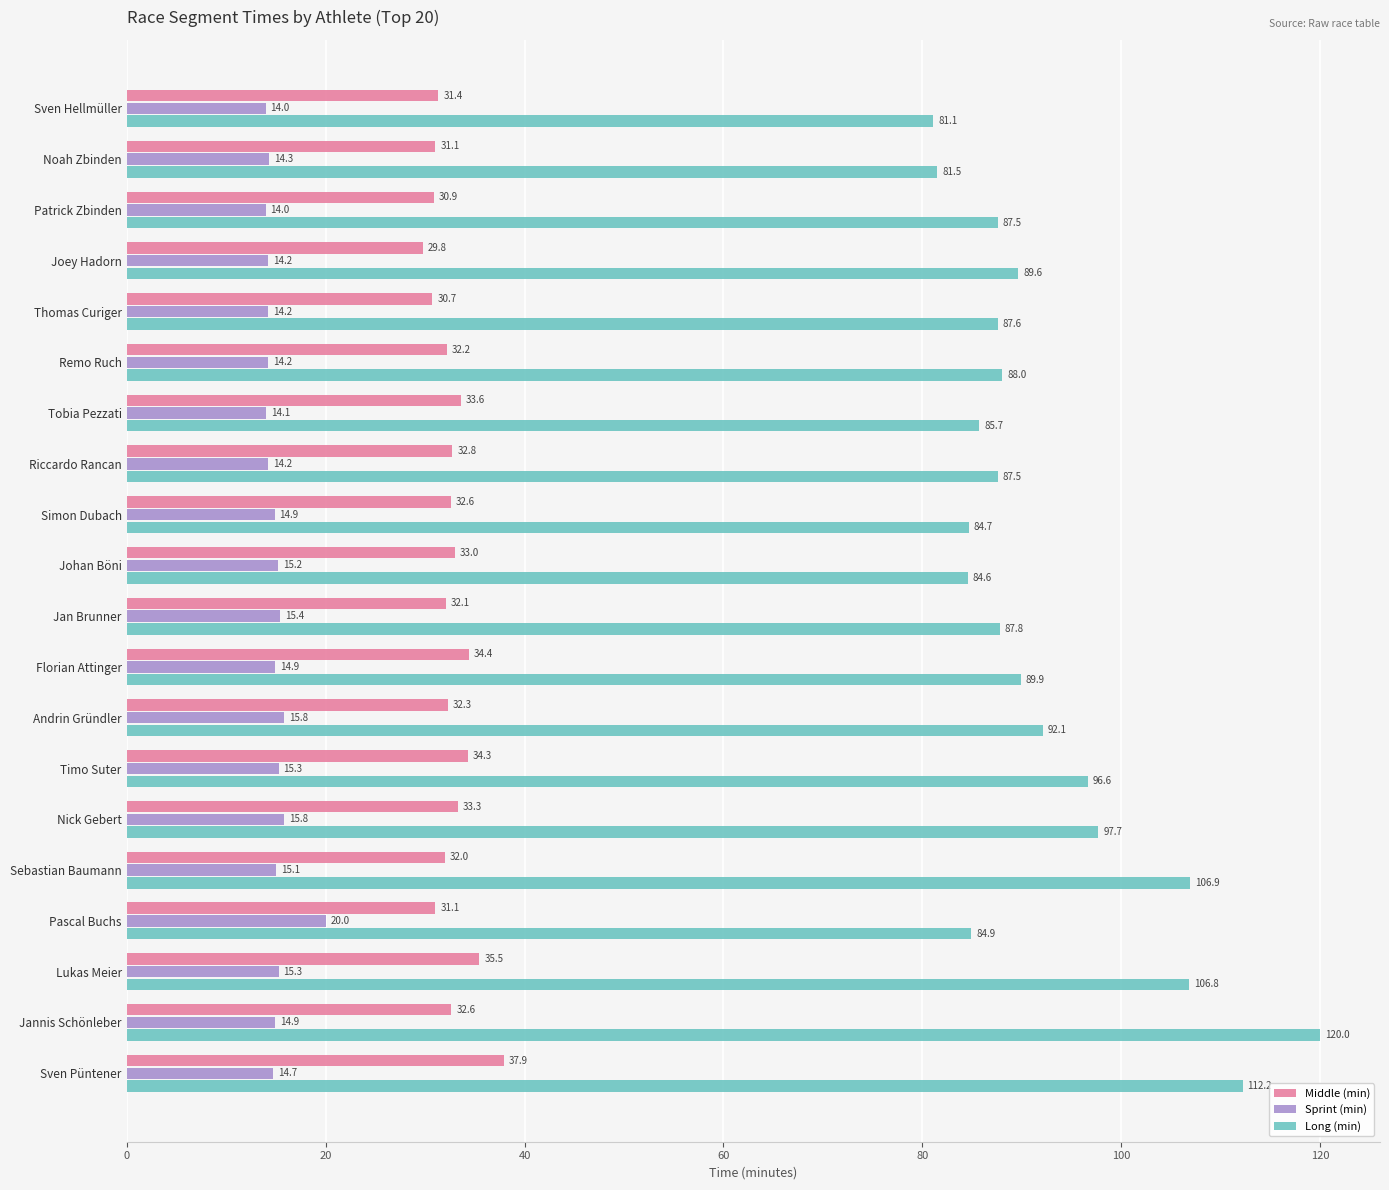

What is the smallest value displayed?

14.0